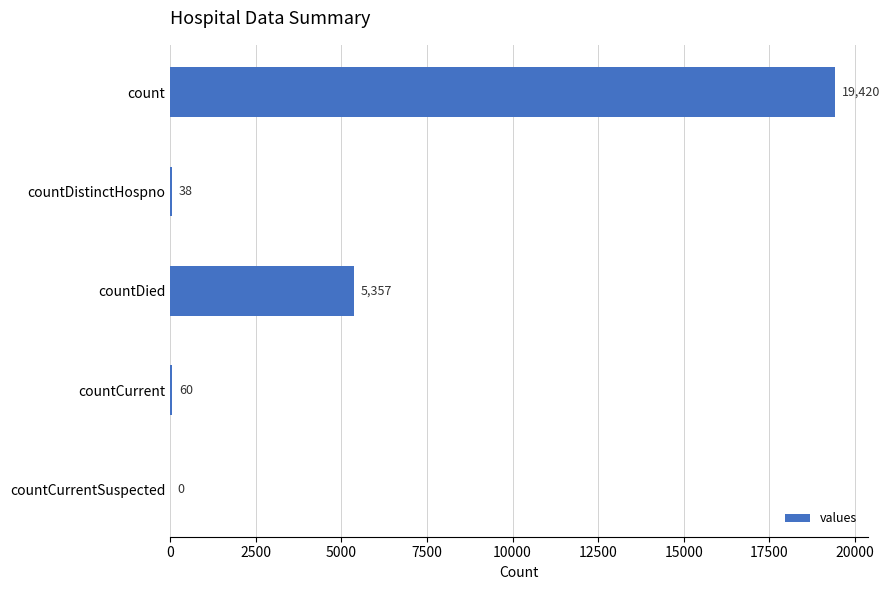

The value at countDied is 5357. True or false?

True